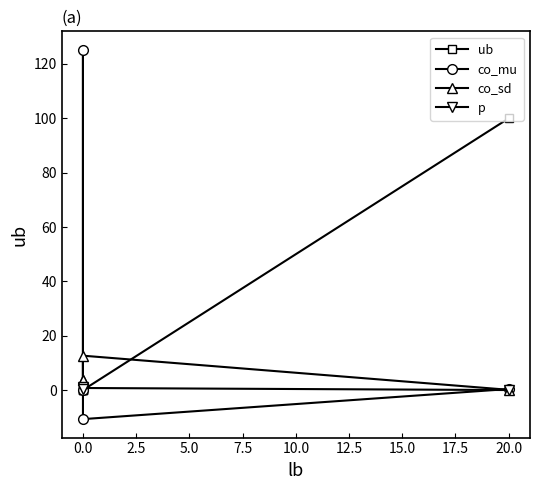

How many data points does each series have?

4